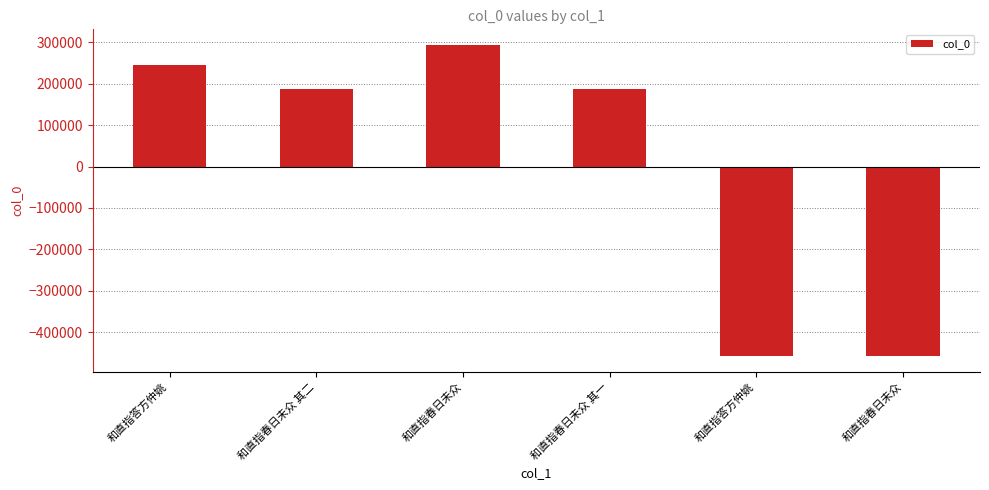

What is the smallest value displayed?

-457449.8